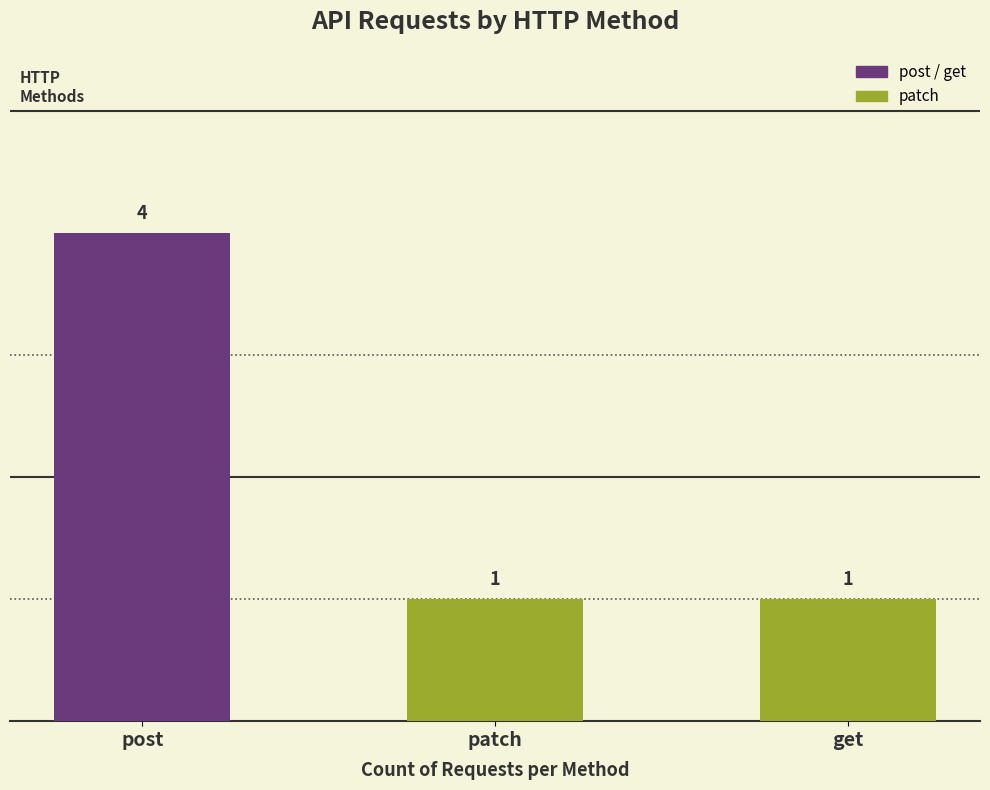

What is the difference between the values at get and post?

3